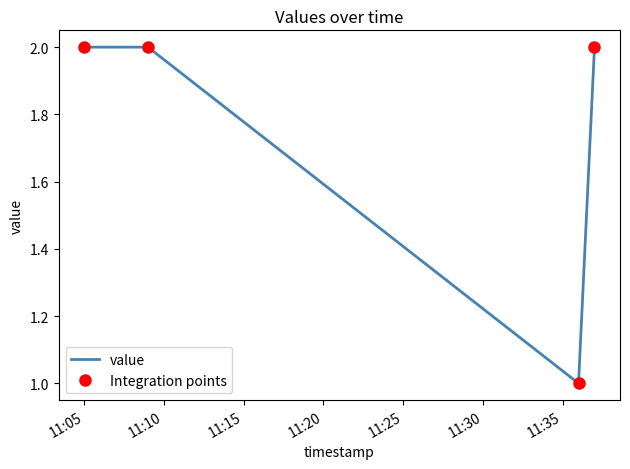

How many data points in Integration points are less than 2?

1